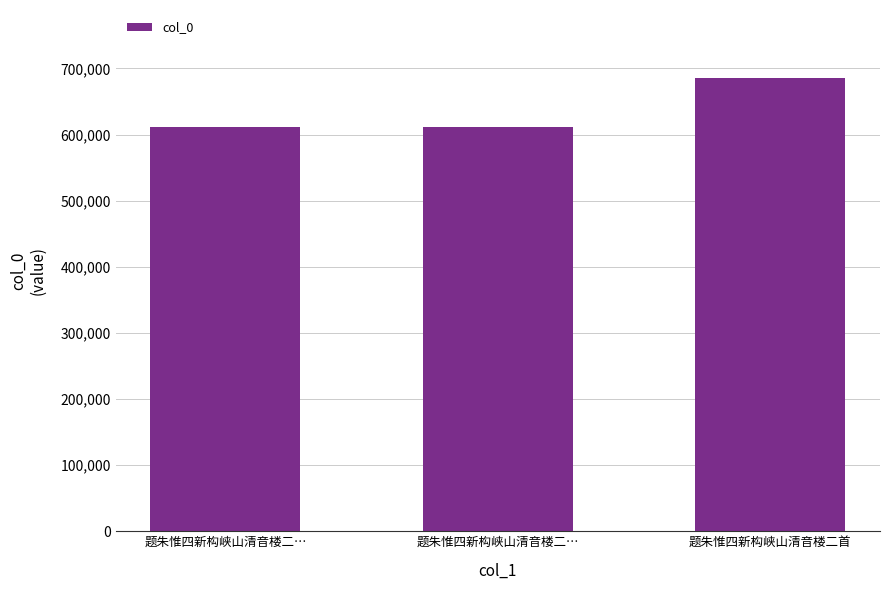

How many data points are less than 612021?

1